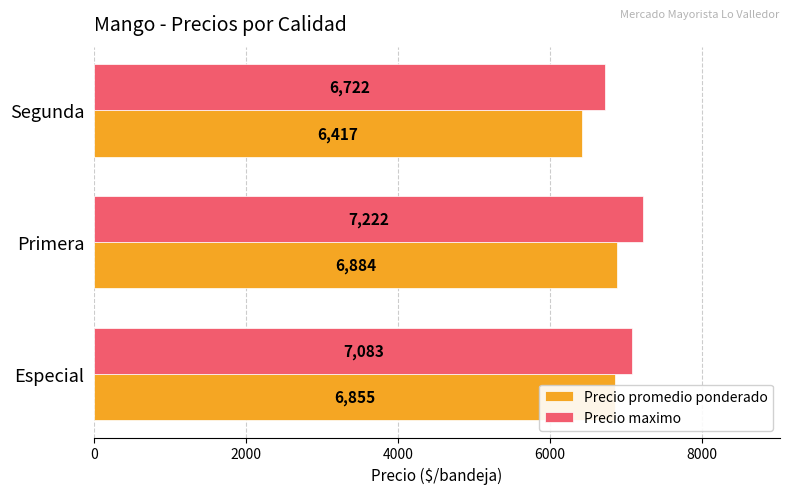

What is the total value across all series at Segunda?

13139